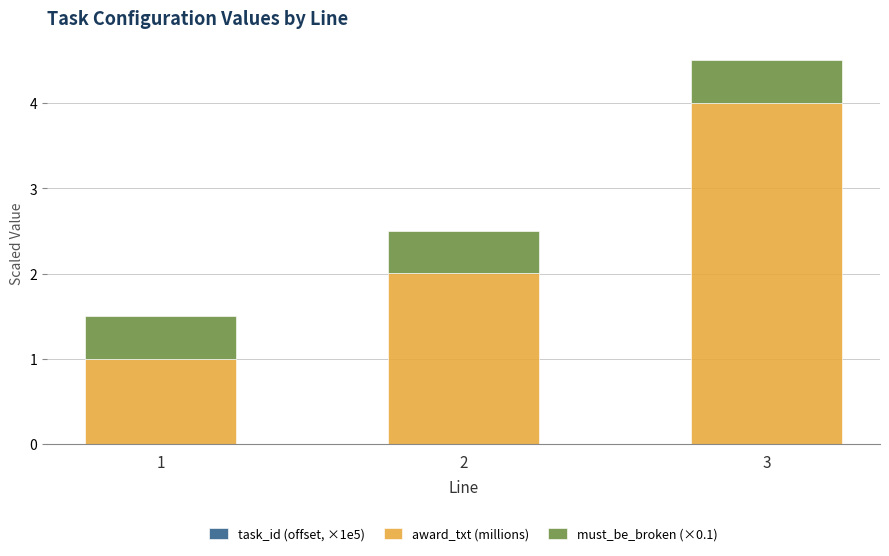

At which category is the sum across all series the highest?

3